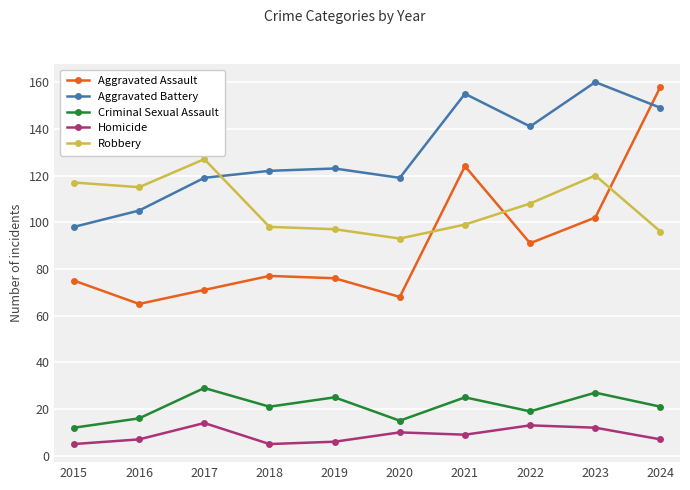

How many data points does each series have?

10